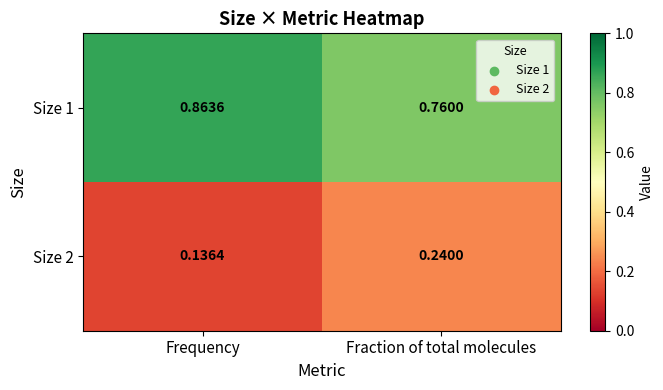

List the labels in order of Size 2 value, largest first.

Fraction of total molecules, Frequency